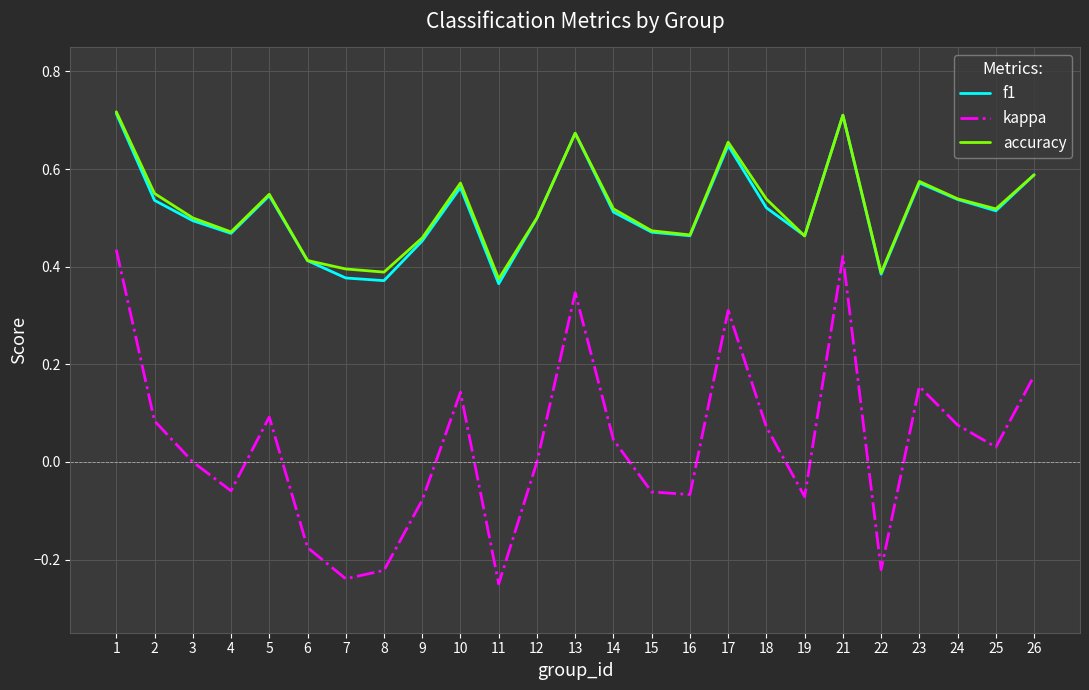

True or false: f1 has a value of 0.9 at 18.

False